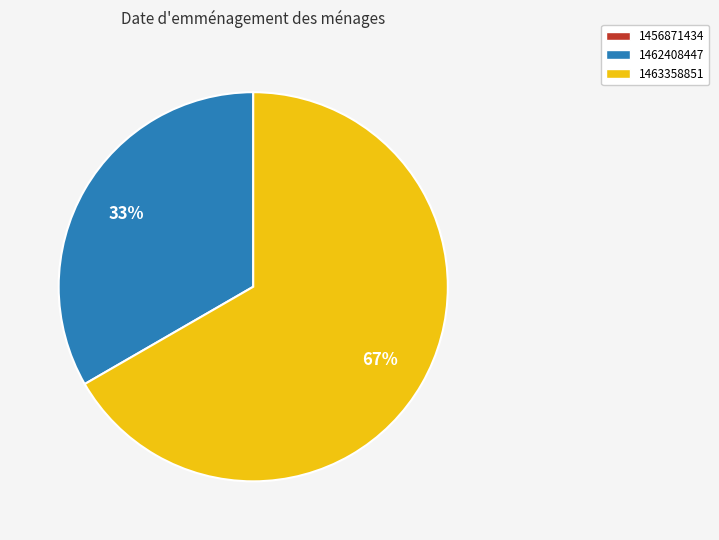

To the nearest percent, what is the difference between the largest and smallest slice percentages?

67%